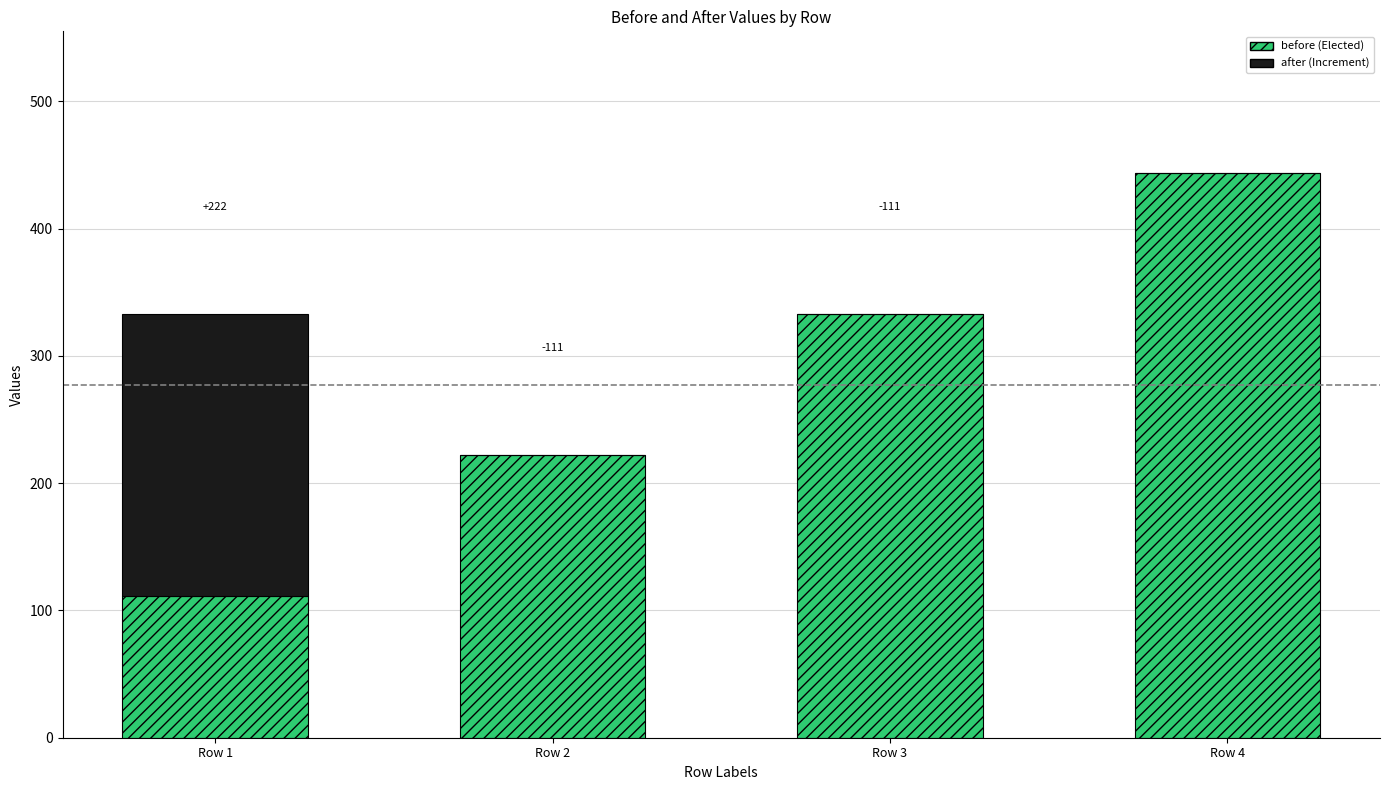

At which category is the sum across all series the highest?

Row 4